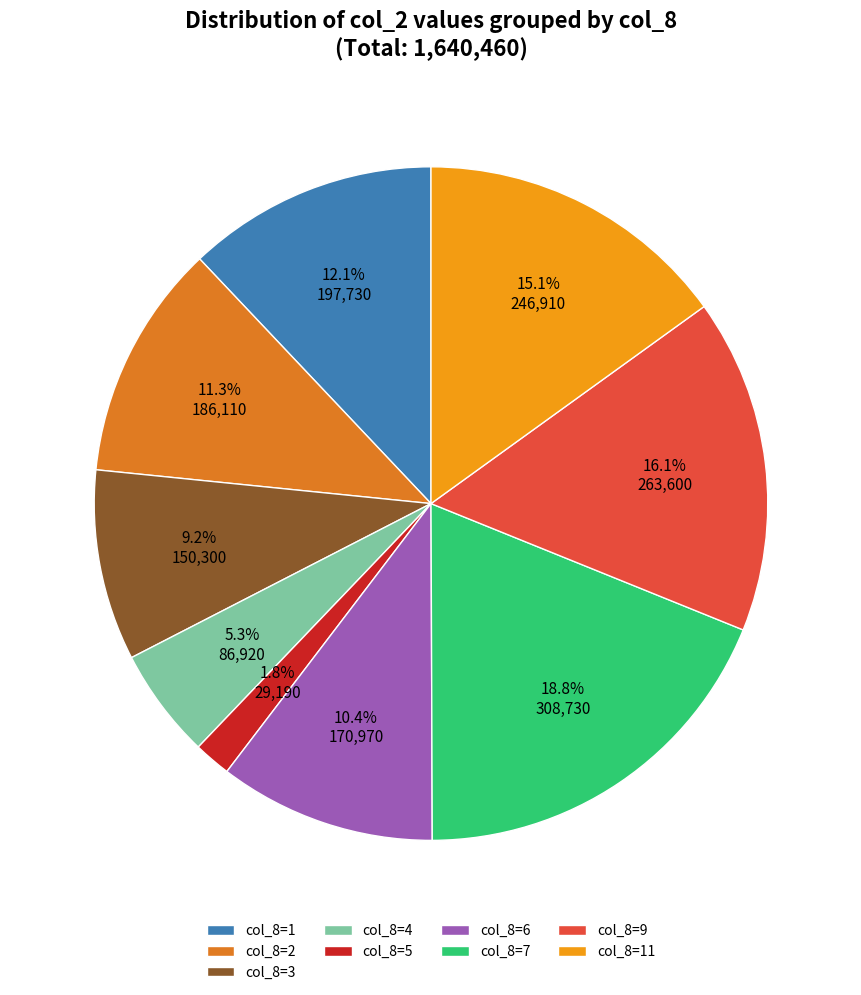

Is col_8=7 the majority of the pie?

No